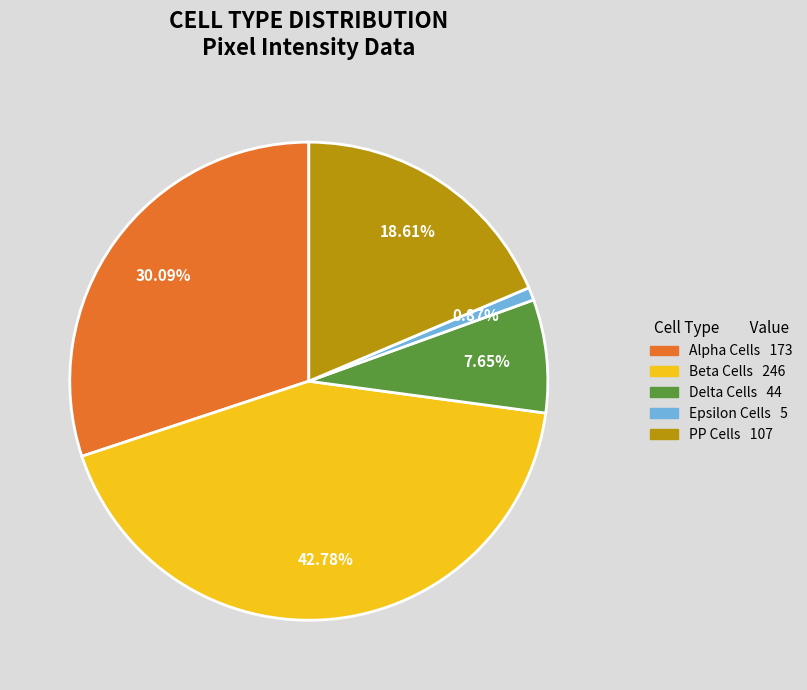

Which slice is the largest?

Beta Cells 246